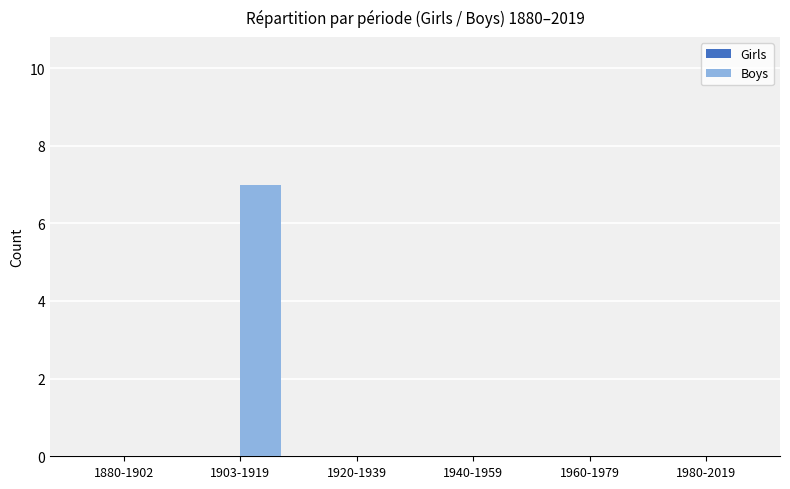

What is the sum of all values?

7